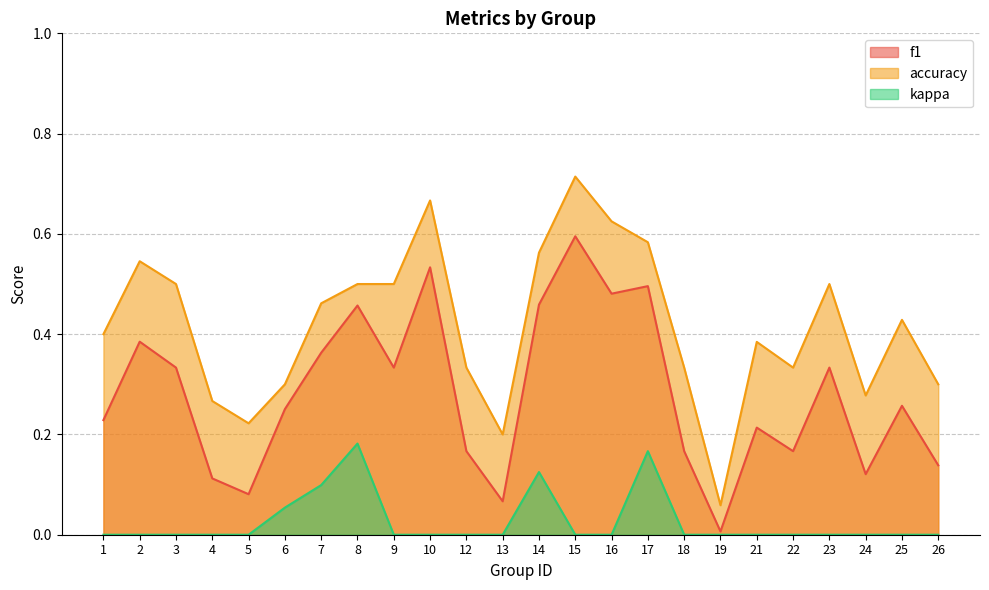

Is it true that f1 equals 0.2 at 26?

False